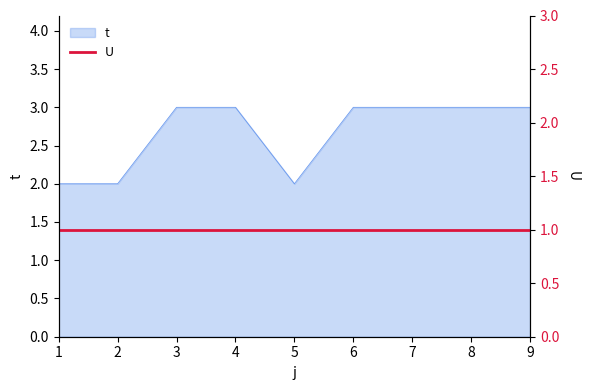

What is the change in value from 1 to 8?

+1